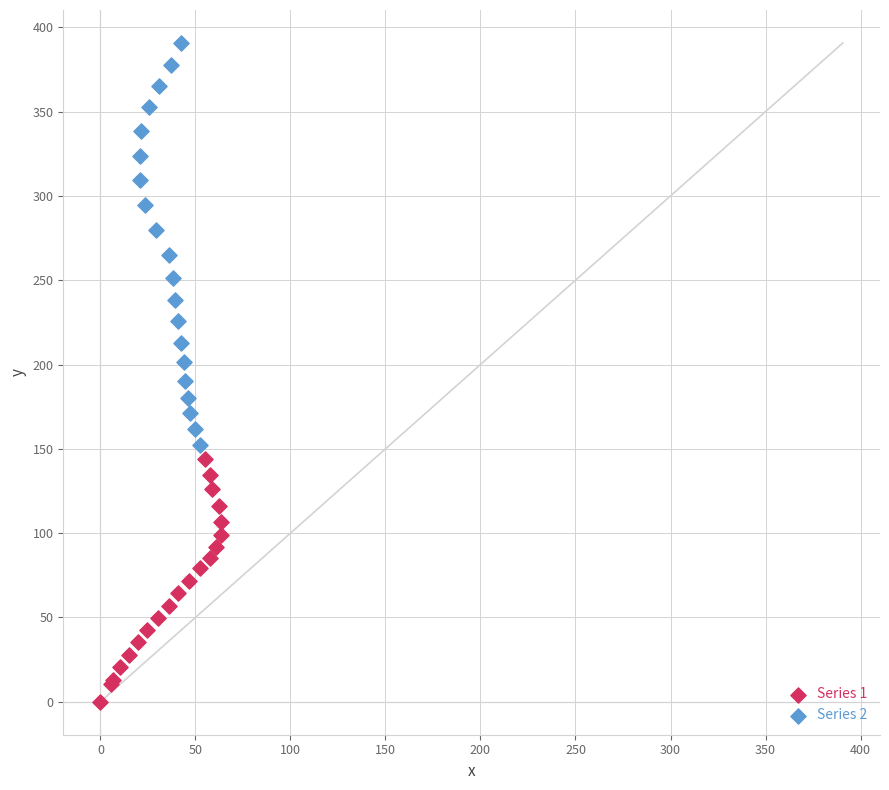

What are all the series names shown in the legend?

Series 1, Series 2